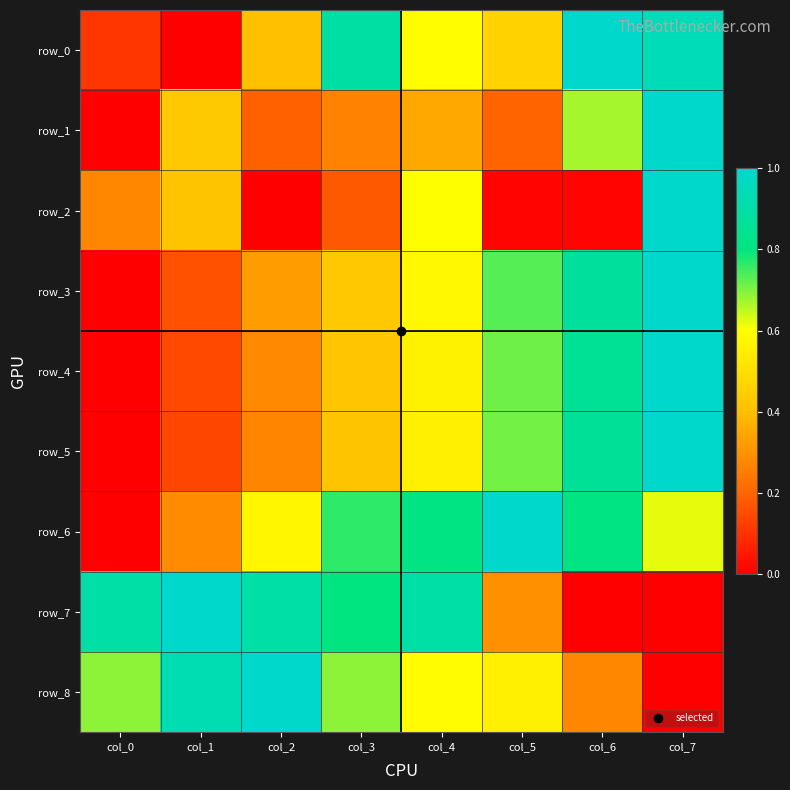

Where is row_4 nearest to the value 0?

col_0